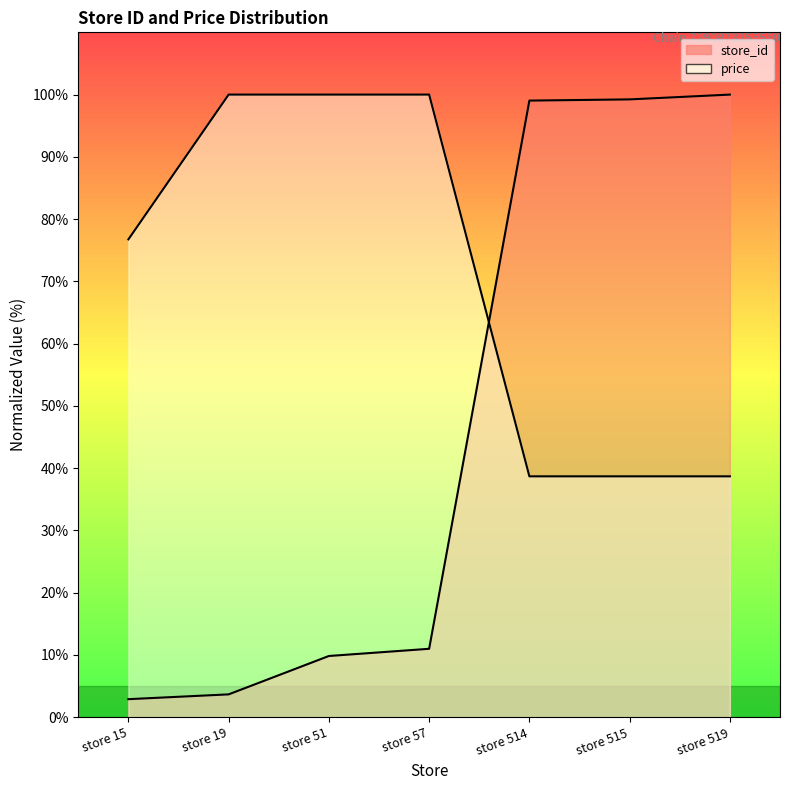

What is the value of the store_id point at the 2nd from the left?

3.7